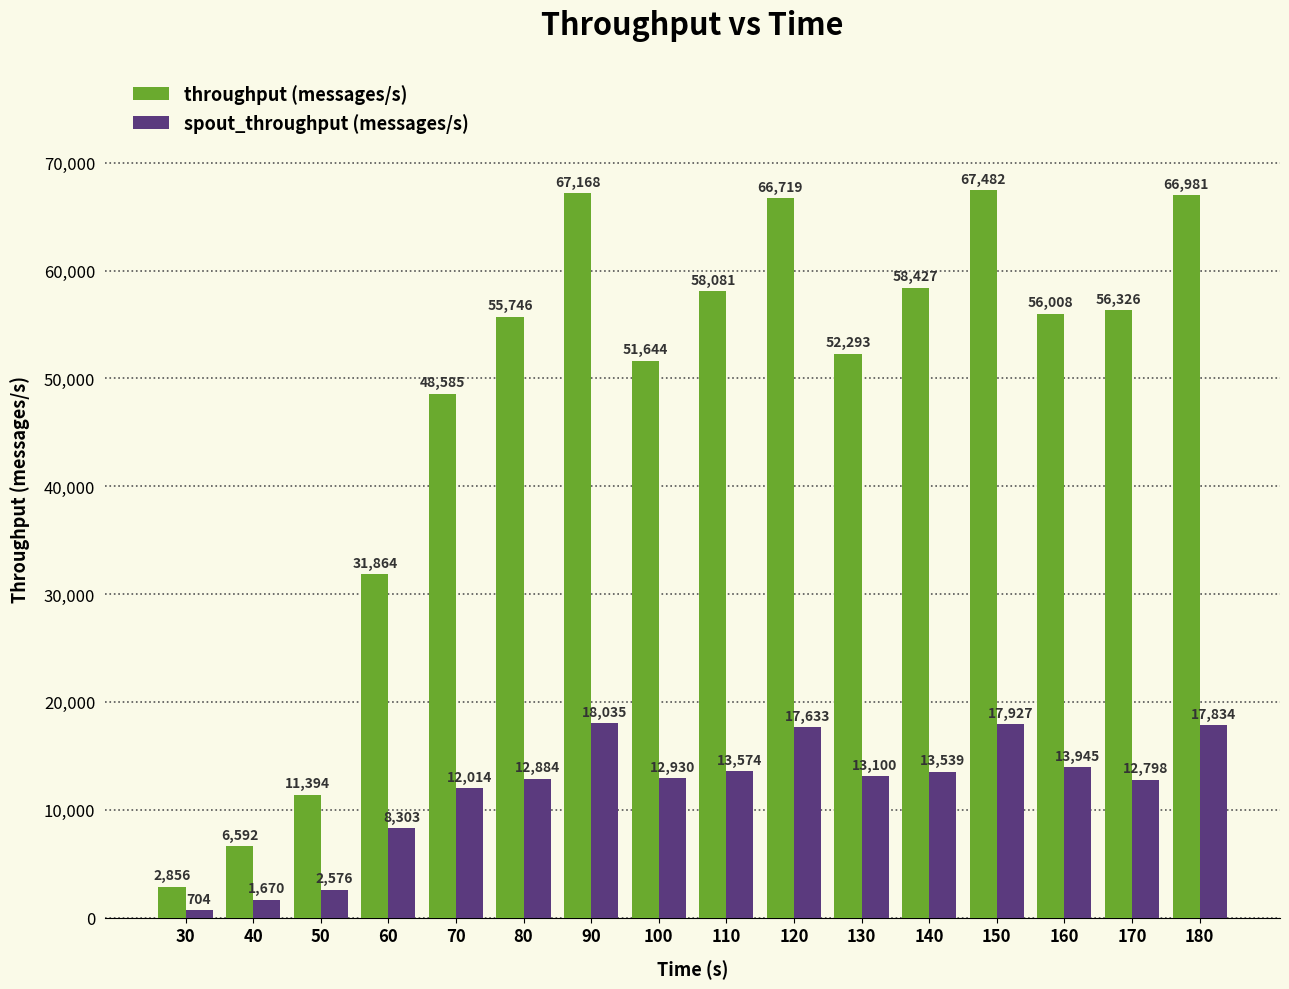

At 140, list the series in order from smallest to largest.

spout_throughput (messages/s), throughput (messages/s)